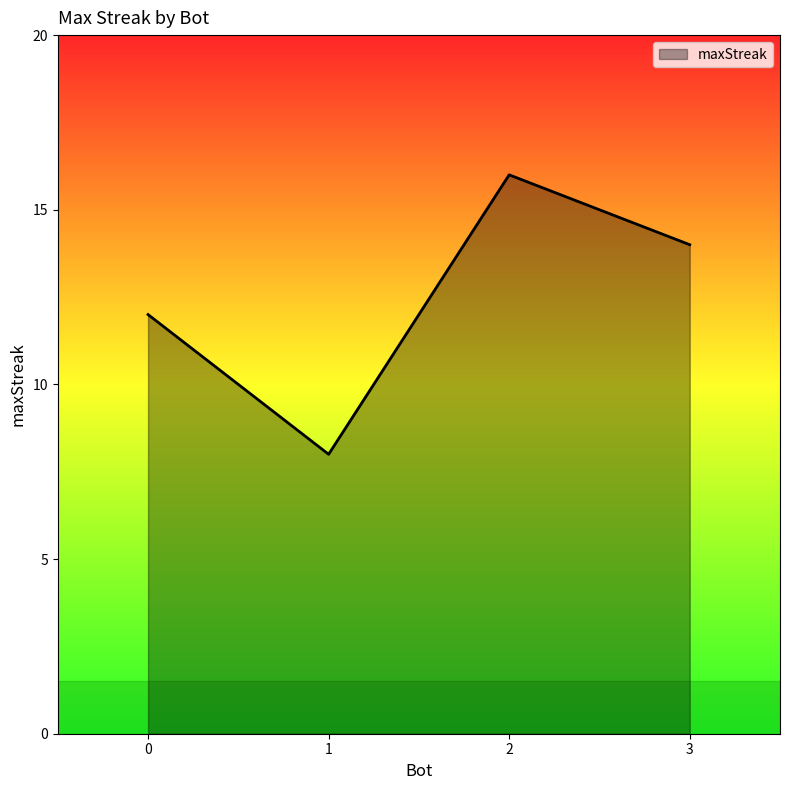

Approximately how many times larger is the value at 0 compared to 3?

0.9